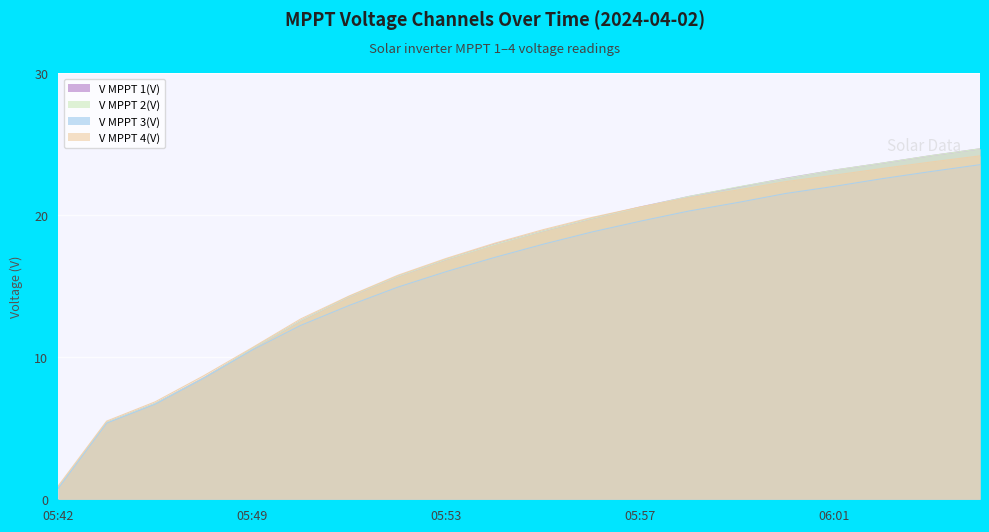

Where do V MPPT 2(V) and V MPPT 4(V) first cross each other?

05:57 and 05:58